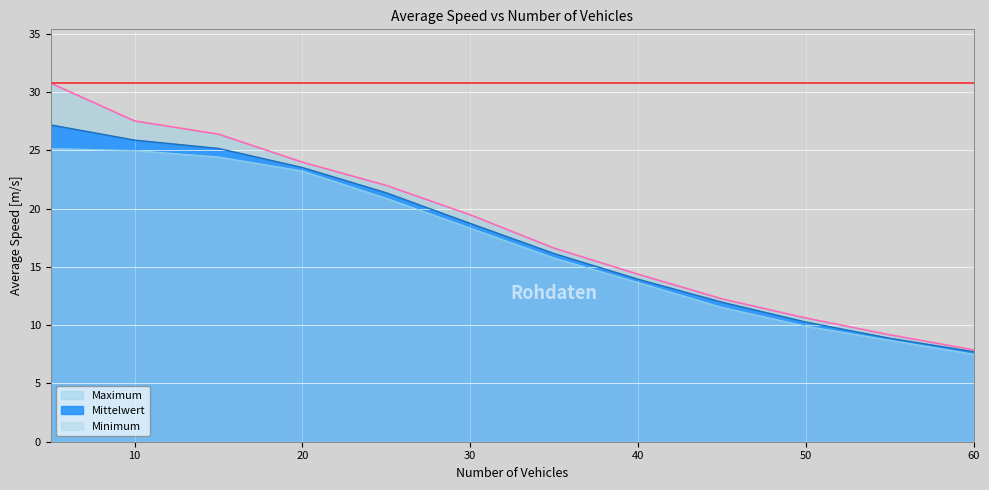

Does the chart display data point markers on the line(s)?

No